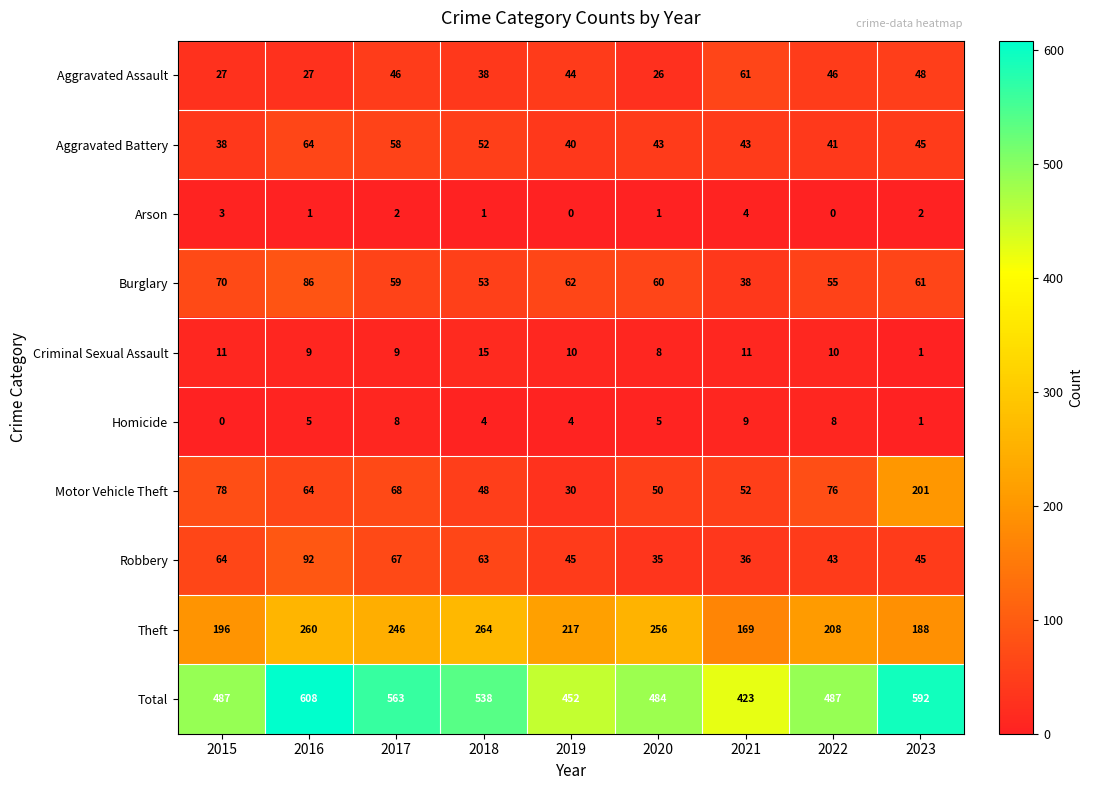

Count the number of categories in the chart.

9